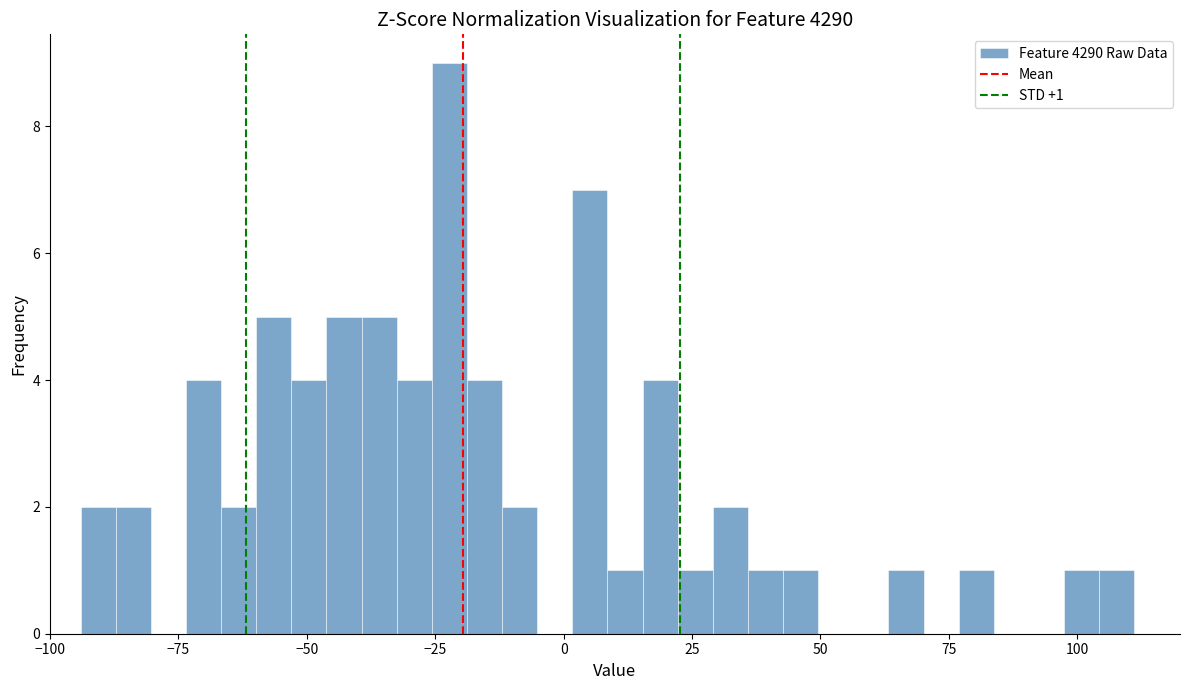

Read against the x-axis, roughly where is the centre of the tallest bar?

-20